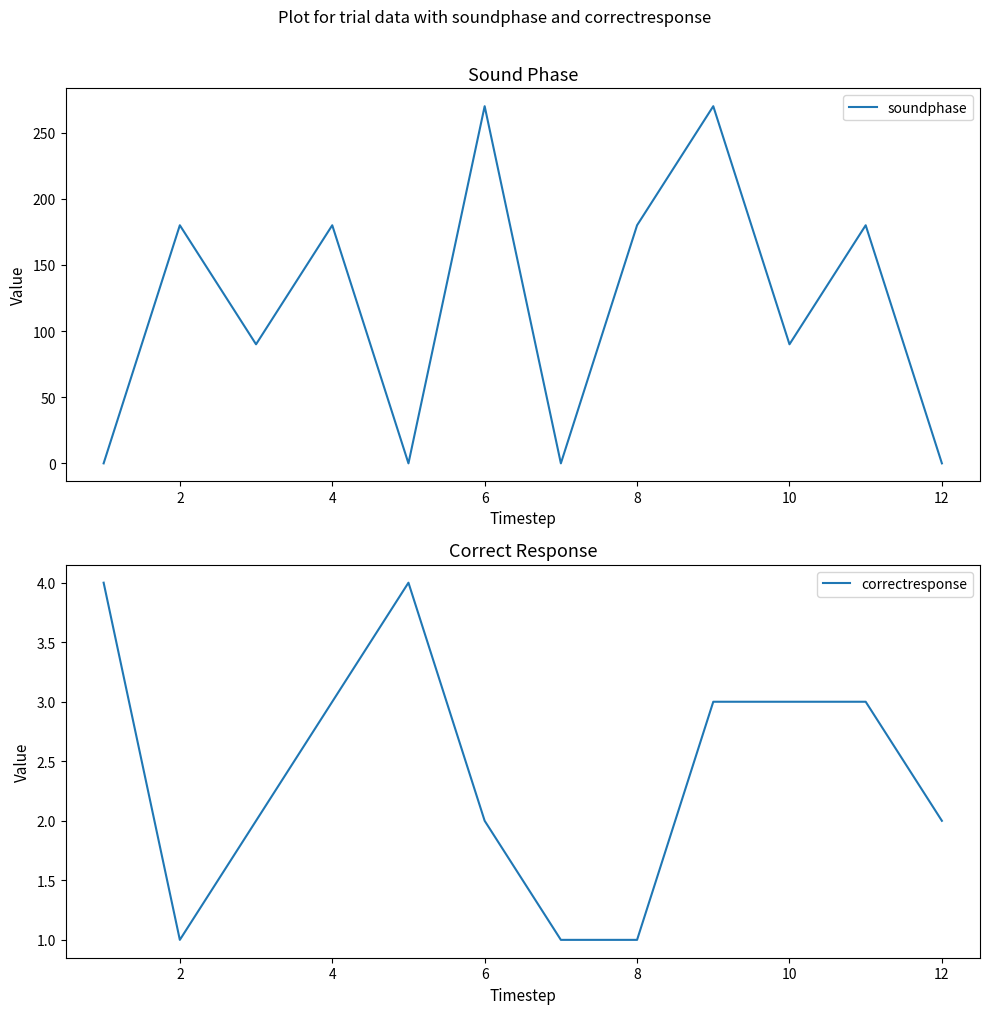

What is the highest value of the soundphase series?

270